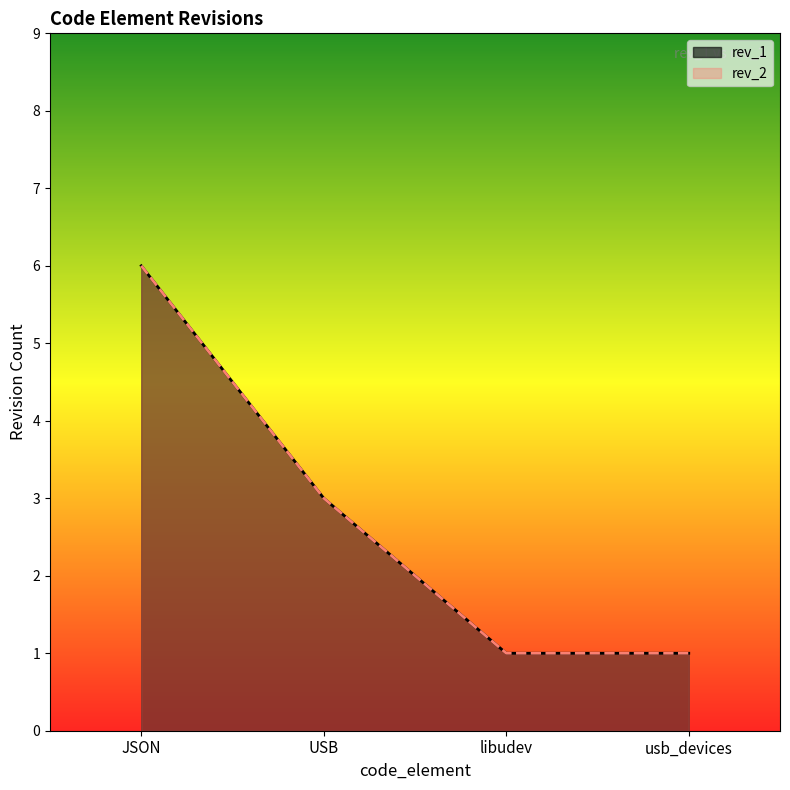

True or false: rev_1 and rev_2 cross at least once.

False